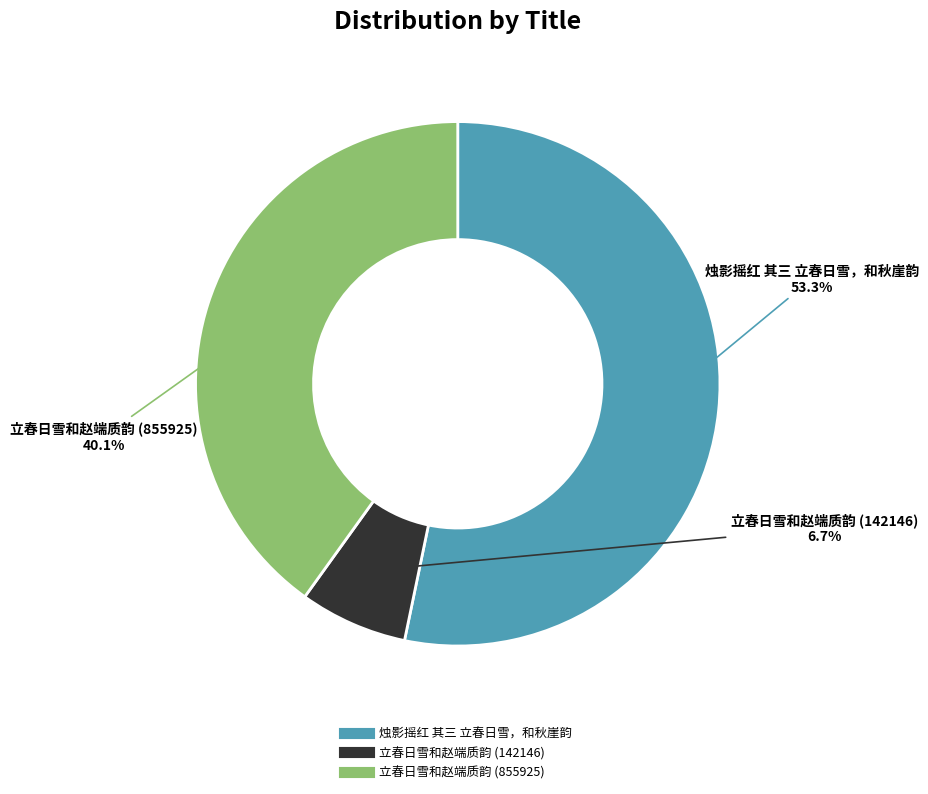

To the nearest percent, what percentage of the pie is 烛影摇红 其三 立春日雪，和秋崖韵?

53%